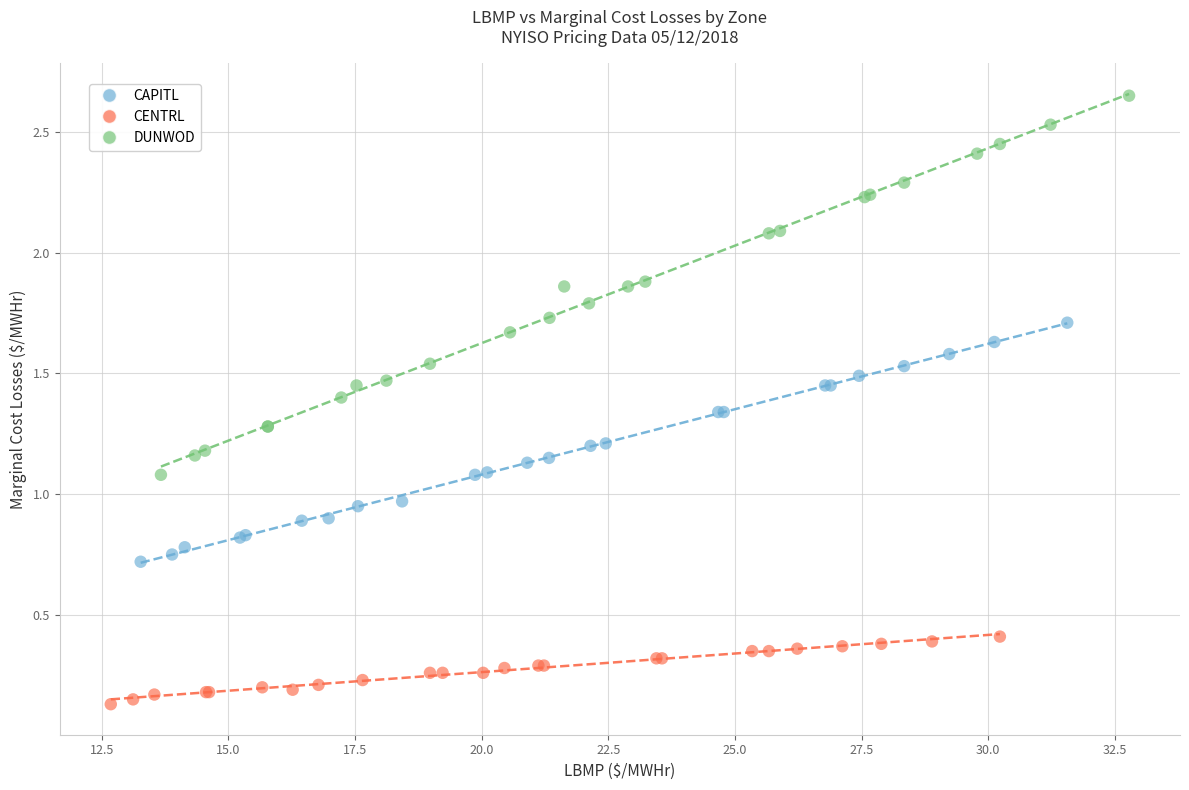

Which series contains the highest Y value?

DUNWOD